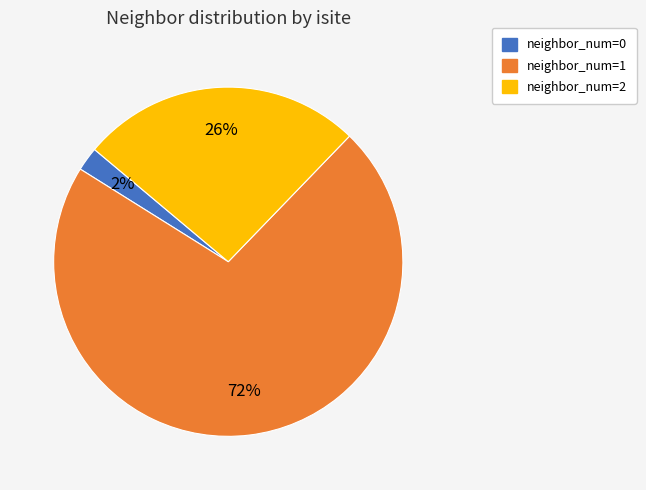

Is there any slice that represents more than half of the pie?

Yes